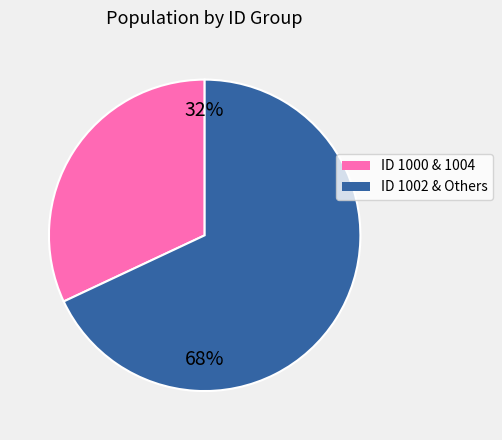

Is there a majority slice in this chart?

Yes